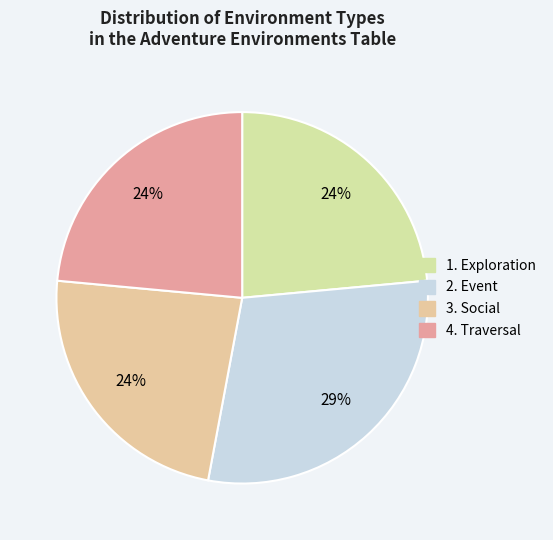

Is there any slice that represents more than half of the pie?

No